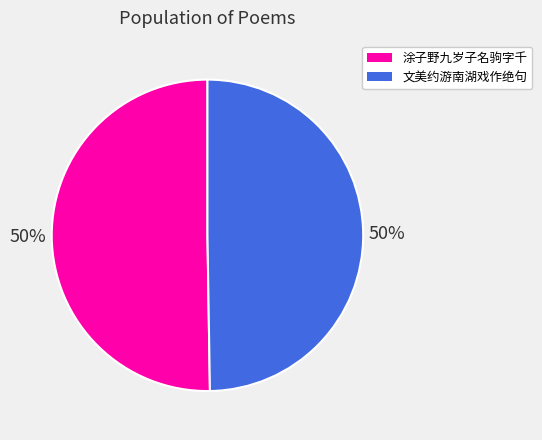

Which slice is the smallest?

文美约游南湖戏作绝句 其二